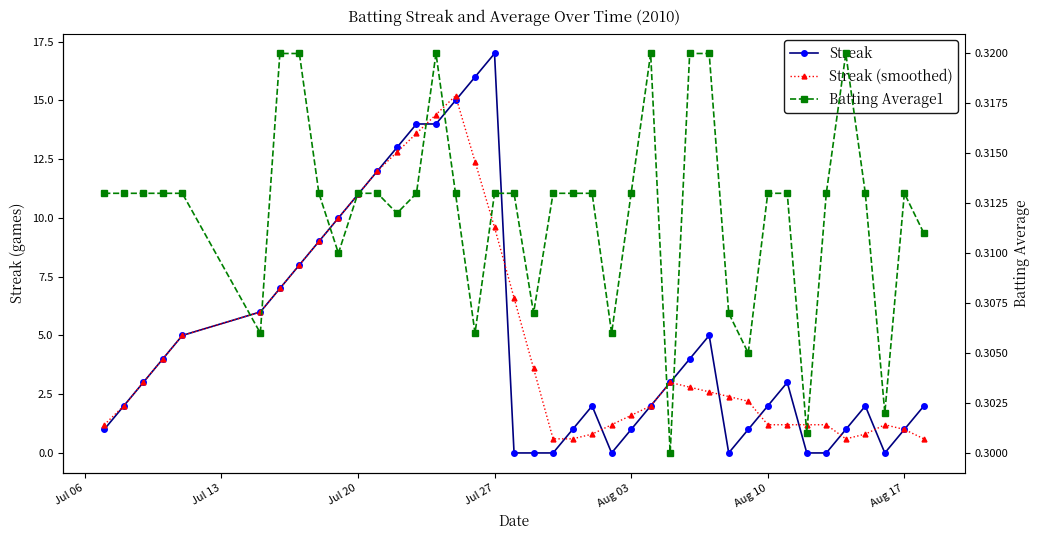

How many interior local valleys does the Batting Average1 series have?

10